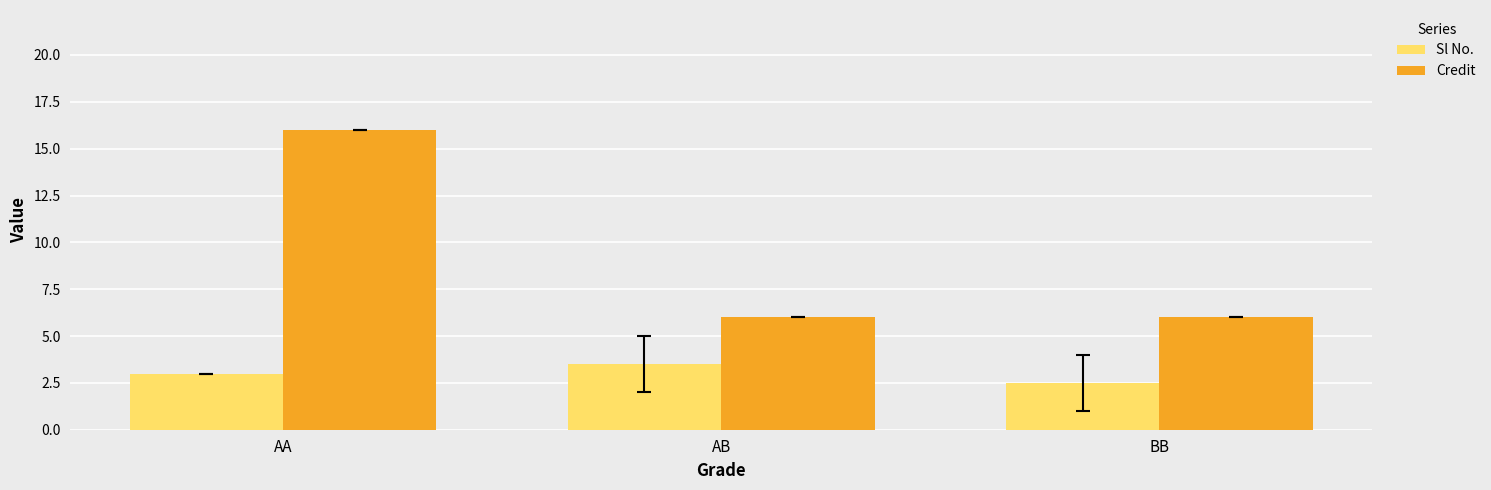

Reading left to right, what are all the values shown in this chart?

Sl No.: 3.0	3.5	2.5
Credit: 16.0	6.0	6.0